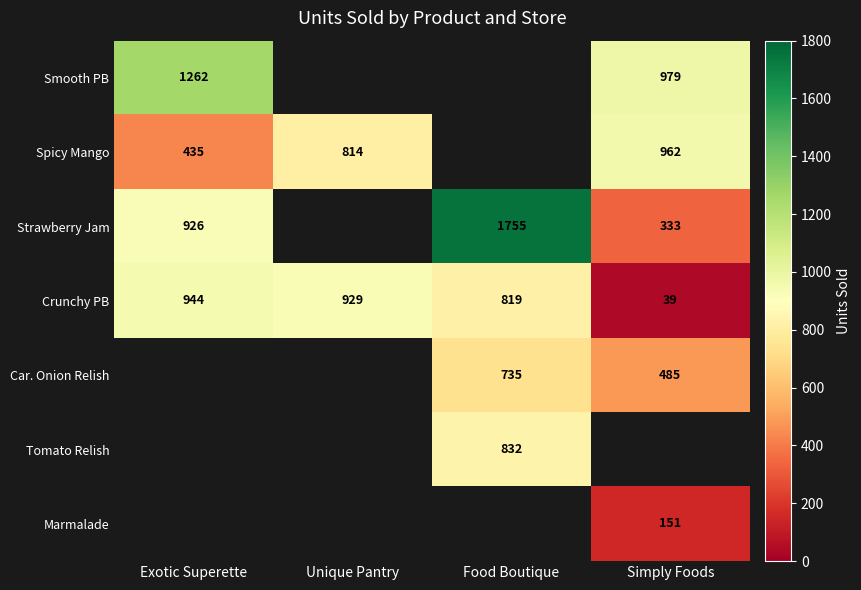

True or false: Strawberry Jam has a value of 2783 at Food Boutique.

False